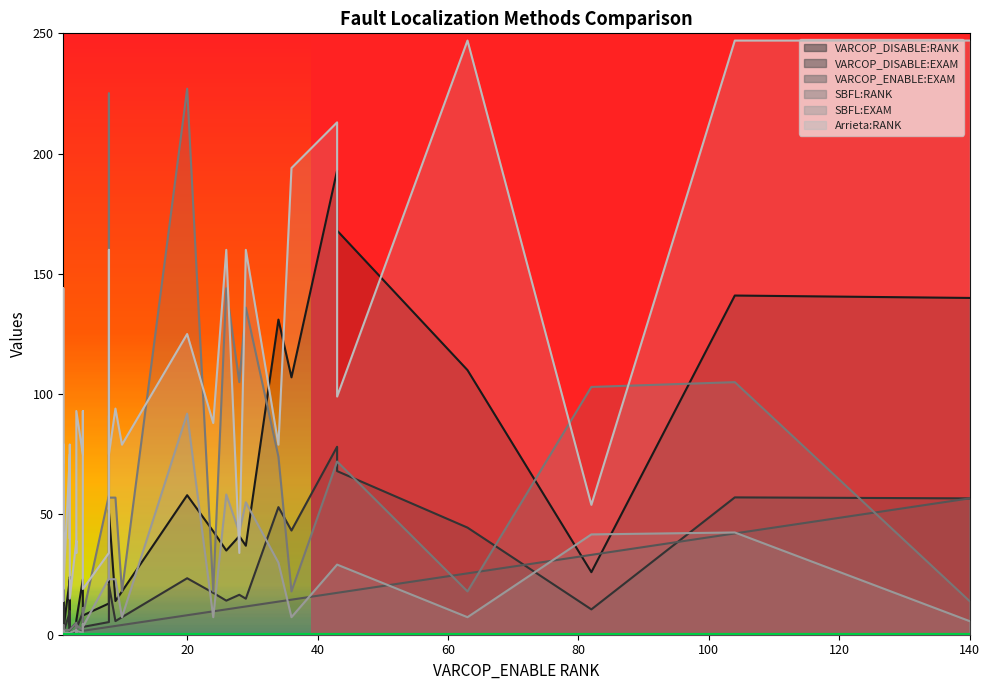

What is the sum of the SBFL:RANK values at 35 and 23?

13.0